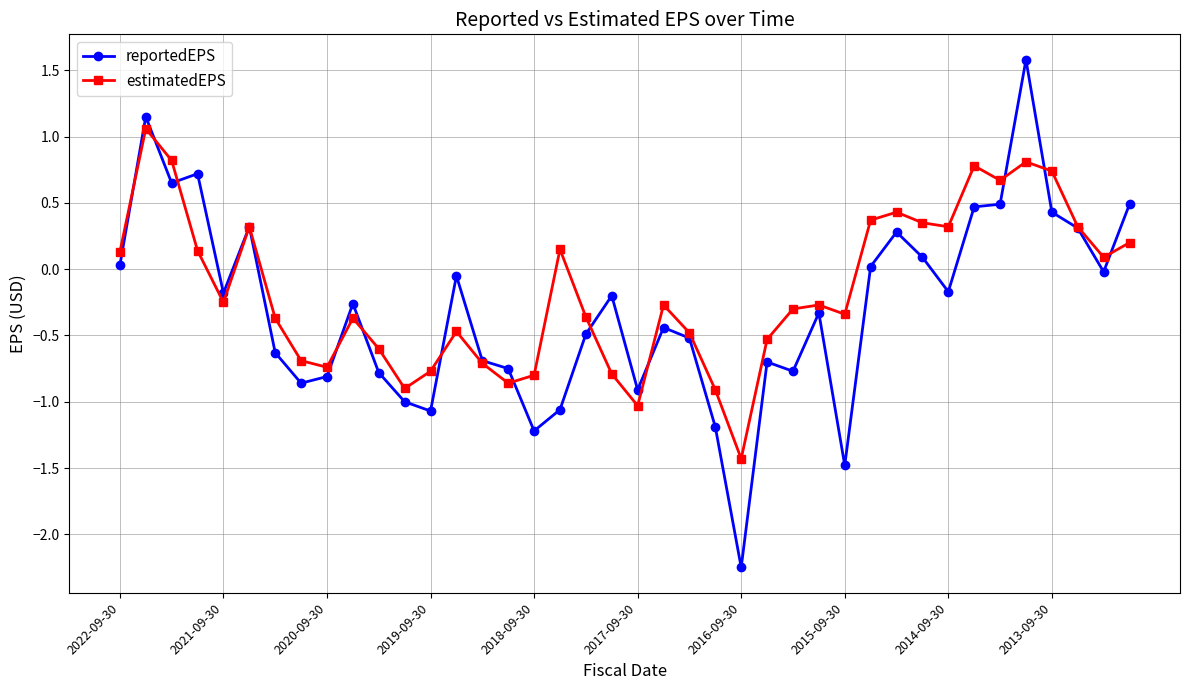

True or false: reportedEPS has more than 1 interior local peaks.

True